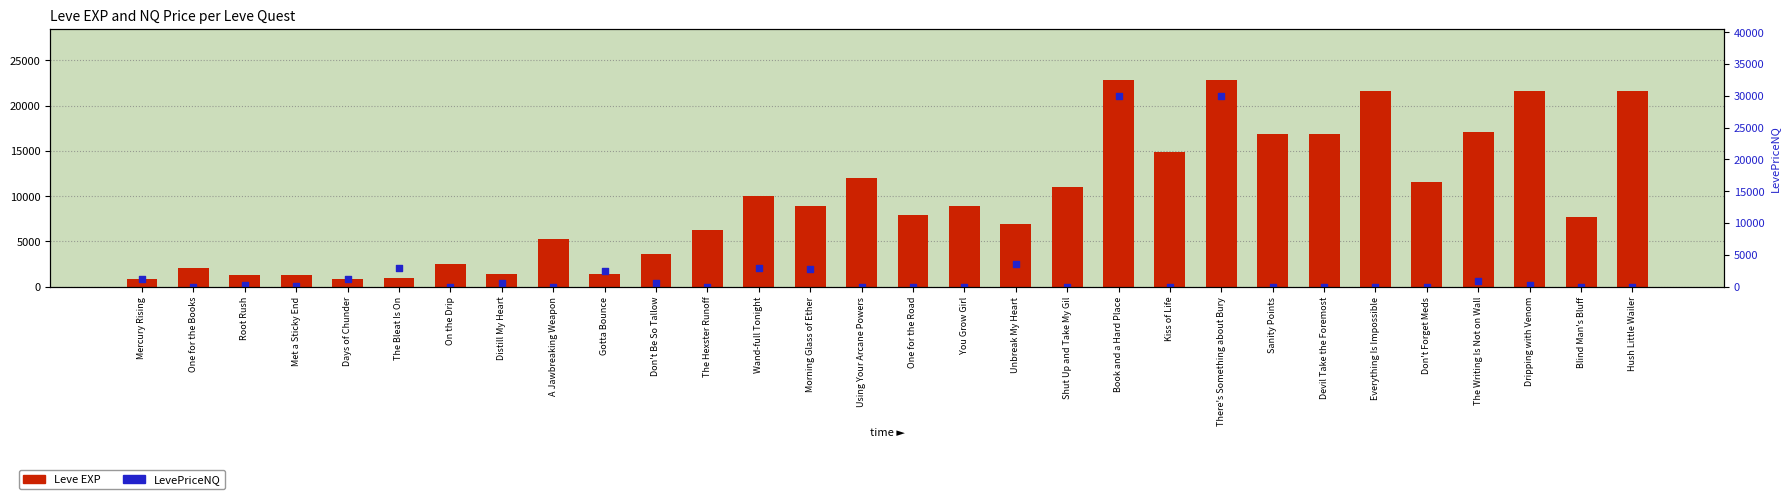

Is the value of LevePriceNQ at Wand-full Tonight greater than the value of Leve EXP at Shut Up and Take My Gil?

No